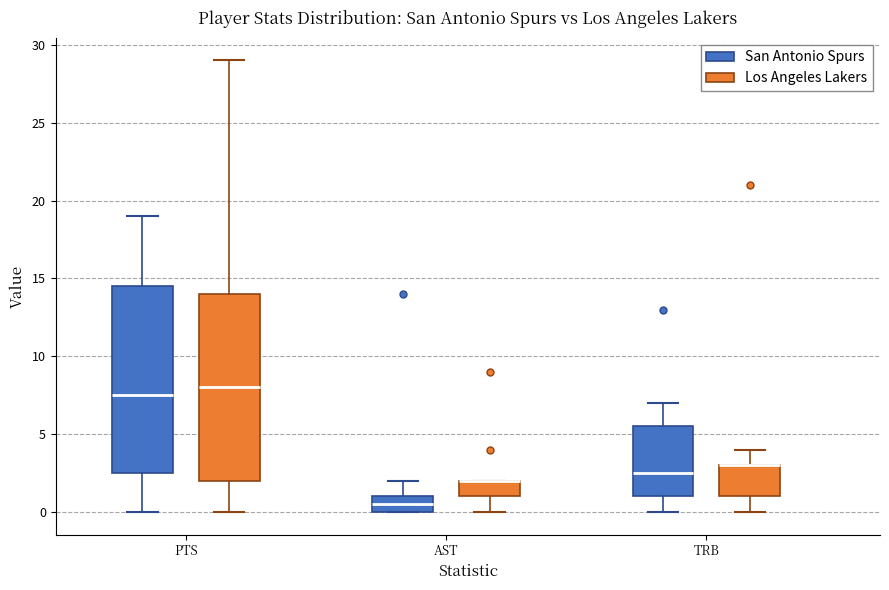

Reading left to right, read every box against the y-axis: the position of its median line, the range the box covers, and the ends of its whiskers. The values are not printed on the chart, so give them approximately, as read against the axis.

PTS (San Antonio Spurs): median 7.5, box 2.5 to 14.5, whiskers 0.0 to 19.0
PTS (Los Angeles Lakers): median 8.0, box 2.0 to 14.0, whiskers 0.0 to 29.0
AST (San Antonio Spurs): median 0.5, box 0.0 to 1.0, whiskers 0.0 to 2.0
AST (Los Angeles Lakers): median 2.0 (drawn on the box's upper edge), box 1.0 to 2.0, whiskers 0.0 to 2.0
TRB (San Antonio Spurs): median 2.5, box 1.0 to 5.5, whiskers 0.0 to 7.0
TRB (Los Angeles Lakers): median 3.0 (drawn on the box's upper edge), box 1.0 to 3.0, whiskers 0.0 to 4.0